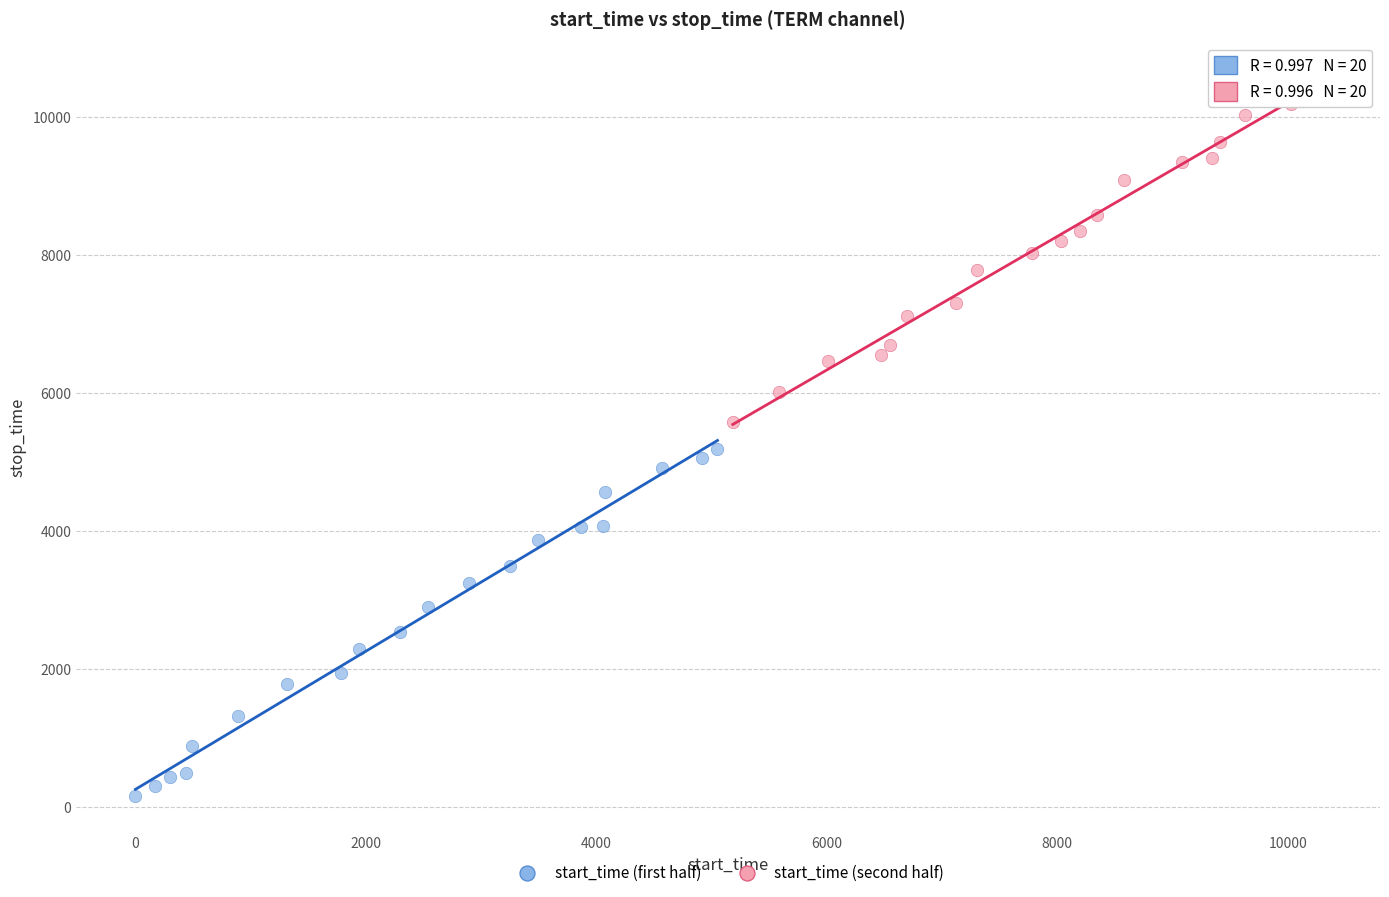

Which series has the widest spread of Y values?

start_time (first half)